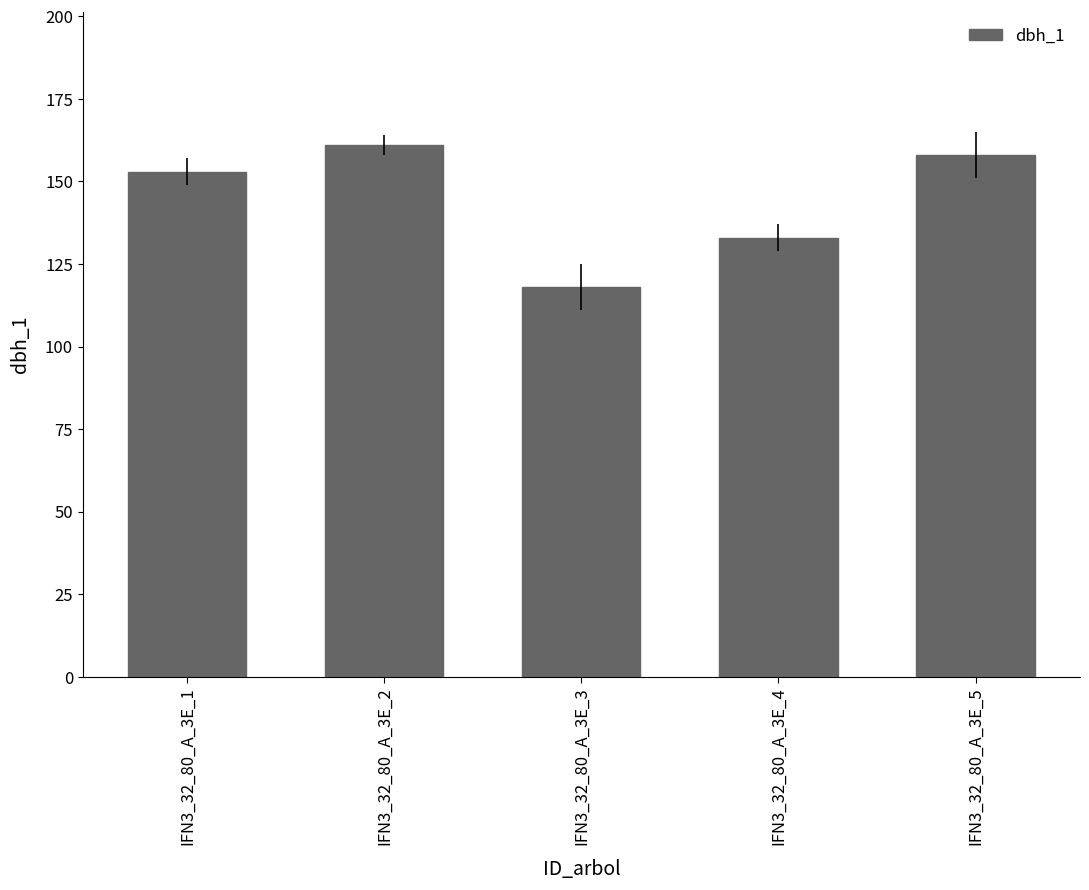

The chart shows a value of 161 at IFN3_32_80_A_3E_2. True or false?

True